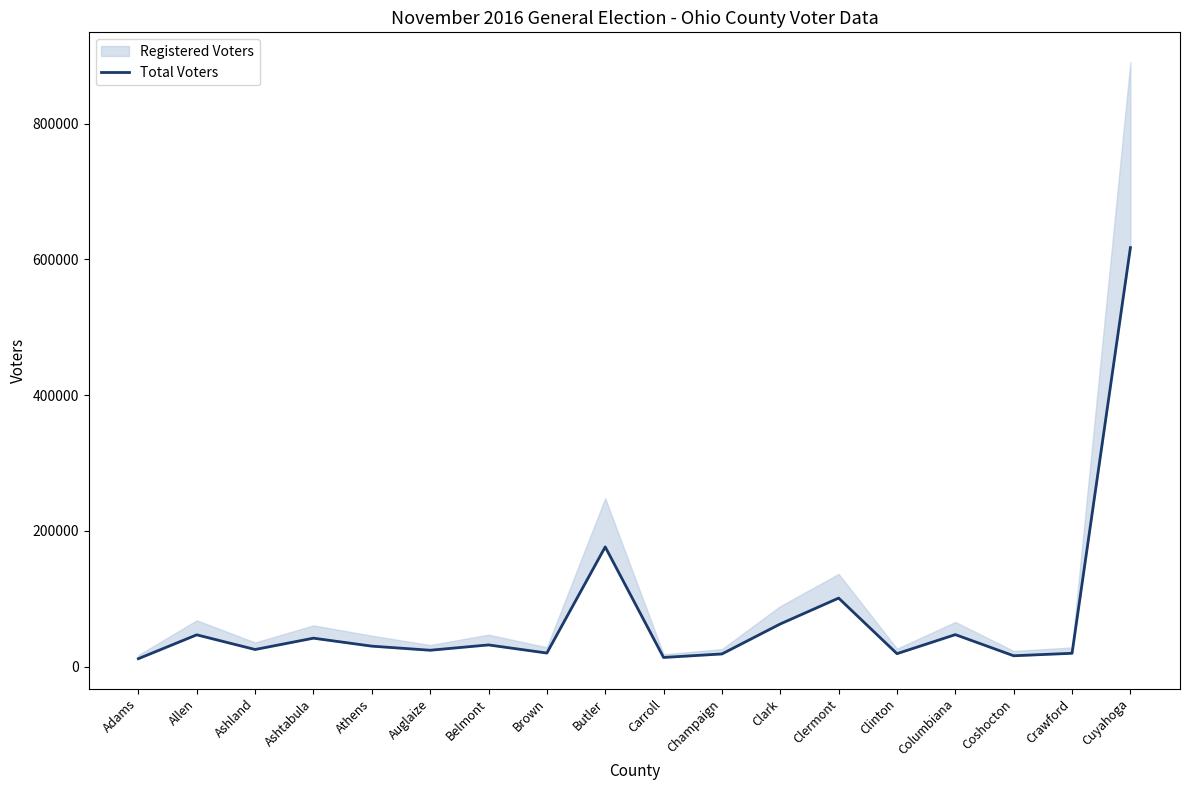

Reading left to right, list all the values displayed in this chart.

Adams=11583	Allen=46735	Ashland=25104	Ashtabula=41797	Athens=30042	Auglaize=24019	Belmont=31848	Brown=19889	Butler=176301	Carroll=13368	Champaign=18548	Clark=62756	Clermont=100859	Clinton=18966	Columbiana=47025	Coshocton=15865	Crawford=19534	Cuyahoga=617350